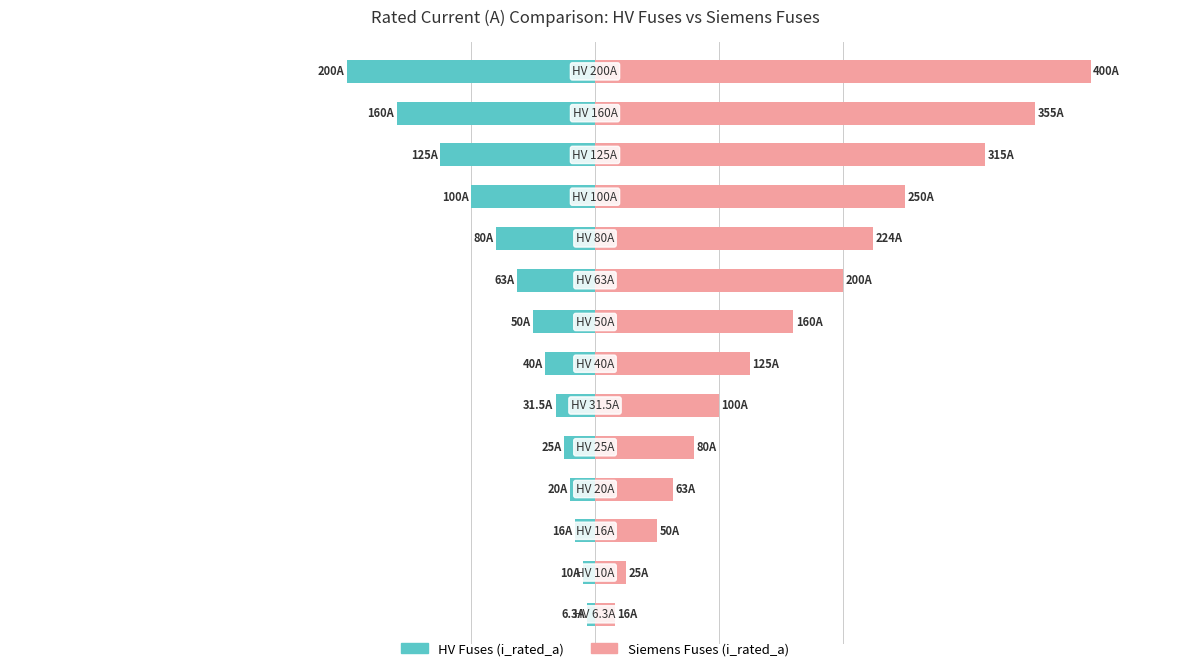

What is the minimum value for Siemens Fuses (i_rated_a)?

16.0